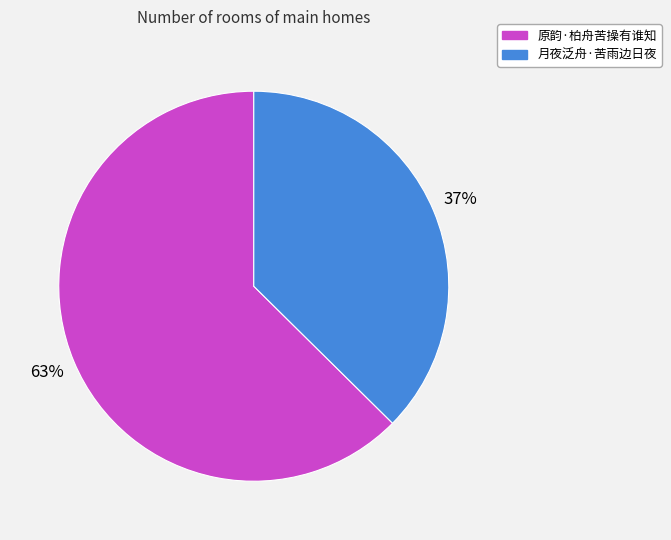

Between 月夜泛舟·苦雨边日夜 and 原韵·柏舟苦操有谁知, which is larger?

原韵·柏舟苦操有谁知